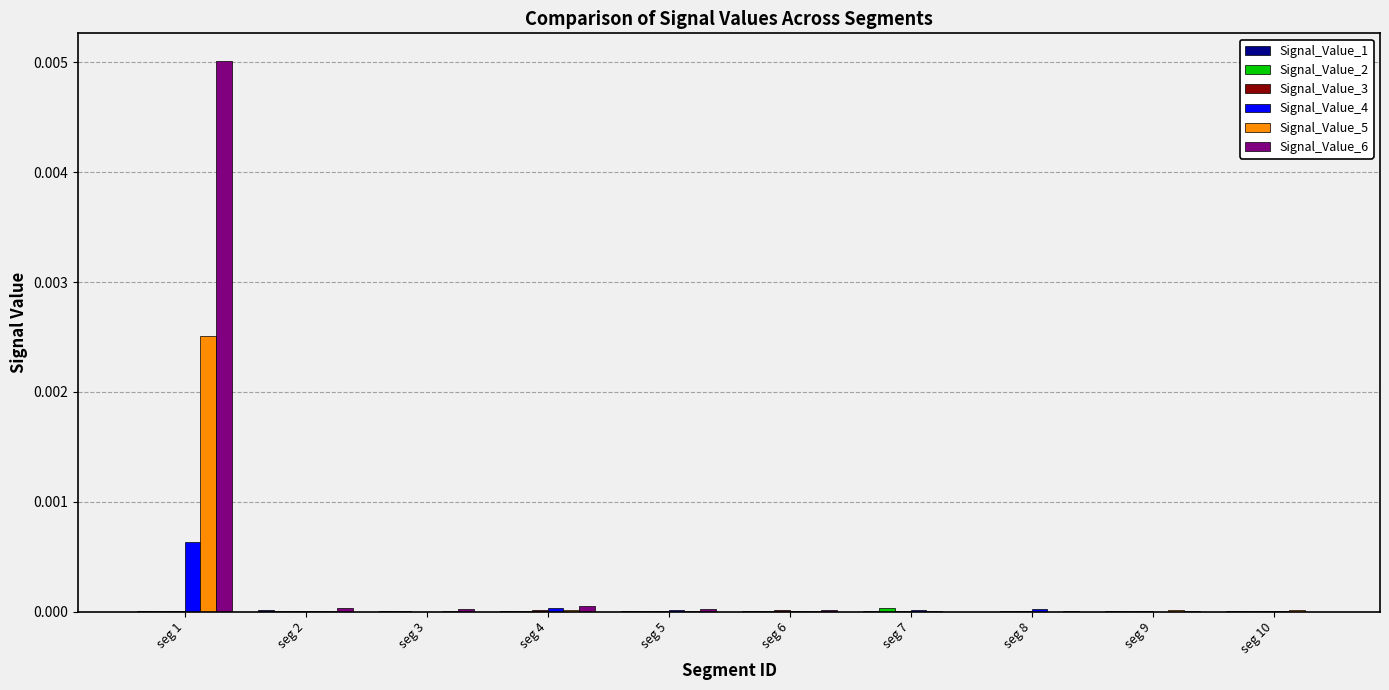

The Signal_Value_5 series shows 0.0 at seg 10. True or false?

True